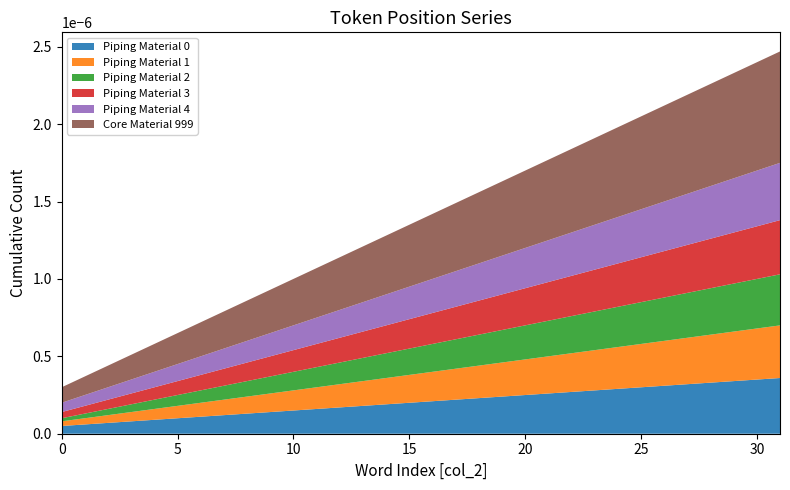

Reading right to left, list all the values displayed in this chart.

Piping Material 0: 3.6	3.5	3.4	3.3	3.2	3.1	3.0	2.9	2.8	2.7	2.6	2.5	2.4	2.3	2.2	2.1	2.0	1.9	1.8	1.7	1.6	1.5	1.4	1.3	1.2	1.1	1.0	0.9	0.8	0.7	0.6	0.5
Piping Material 1: 3.4	3.3	3.2	3.1	3.0	2.9	2.8	2.7	2.6	2.5	2.4	2.3	2.2	2.1	2.0	1.9	1.8	1.7	1.6	1.5	1.4	1.3	1.2	1.1	1.0	0.9	0.8	0.7	0.6	0.5	0.4	0.3
Piping Material 2: 3.3	3.2	3.1	3.0	2.9	2.8	2.7	2.6	2.5	2.4	2.3	2.2	2.1	2.0	1.9	1.8	1.7	1.6	1.5	1.4	1.3	1.2	1.1	1.0	0.9	0.8	0.7	0.6	0.5	0.4	0.3	0.2
Piping Material 3: 3.5	3.4	3.3	3.2	3.1	3.0	2.9	2.8	2.7	2.6	2.5	2.4	2.3	2.2	2.1	2.0	1.9	1.8	1.7	1.6	1.5	1.4	1.3	1.2	1.1	1.0	0.9	0.8	0.7	0.6	0.5	0.4
Piping Material 4: 3.7	3.6	3.5	3.4	3.3	3.2	3.1	3.0	2.9	2.8	2.7	2.6	2.5	2.4	2.3	2.2	2.1	2.0	1.9	1.8	1.7	1.6	1.5	1.4	1.3	1.2	1.1	1.0	0.9	0.8	0.7	0.6
Core Material 999: 7.2	7.0	6.8	6.6	6.4	6.2	6.0	5.8	5.6	5.4	5.2	5.0	4.8	4.6	4.4	4.2	4.0	3.8	3.6	3.4	3.2	3.0	2.8	2.6	2.4	2.2	2.0	1.8	1.6	1.4	1.2	1.0